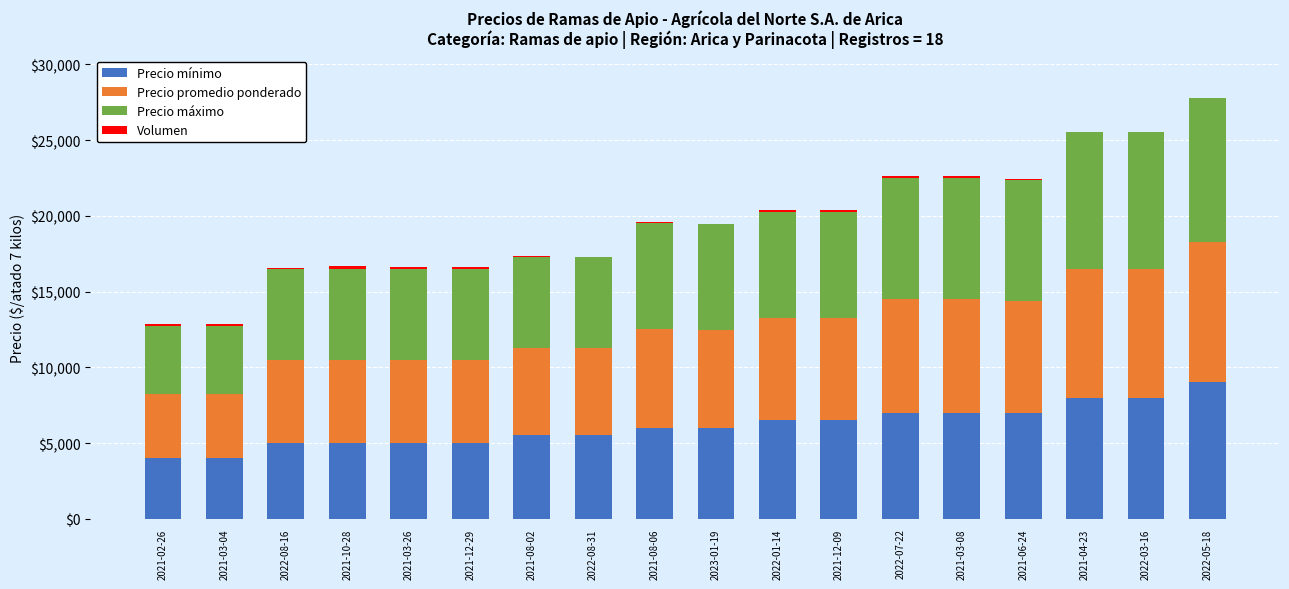

Are the bars grouped side by side (vs. stacked)?

No